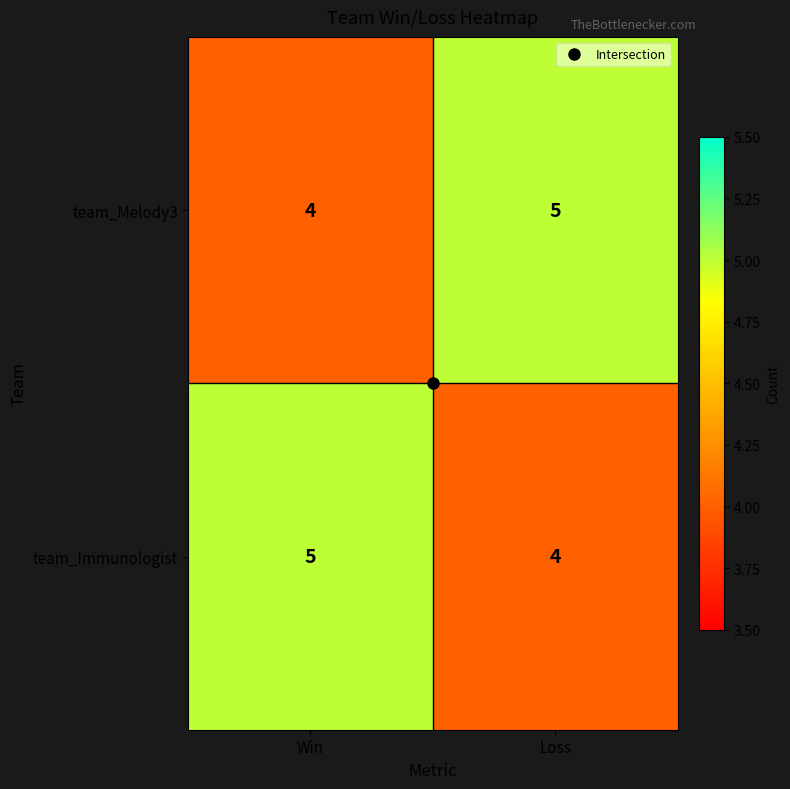

At how many categories does at least one series exceed 4?

2